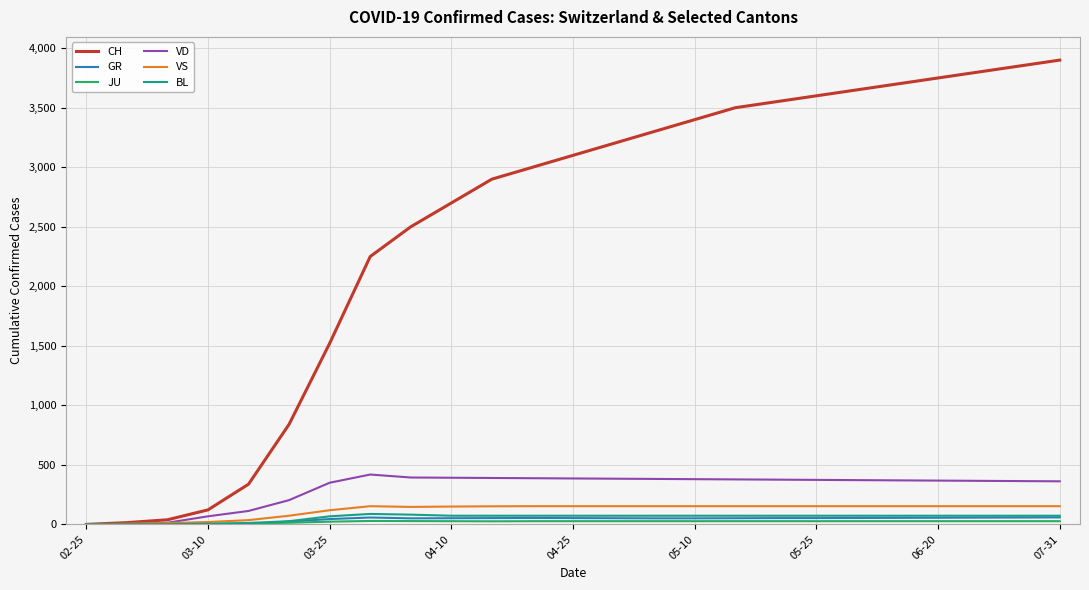

What is the highest value of the VD series?

419